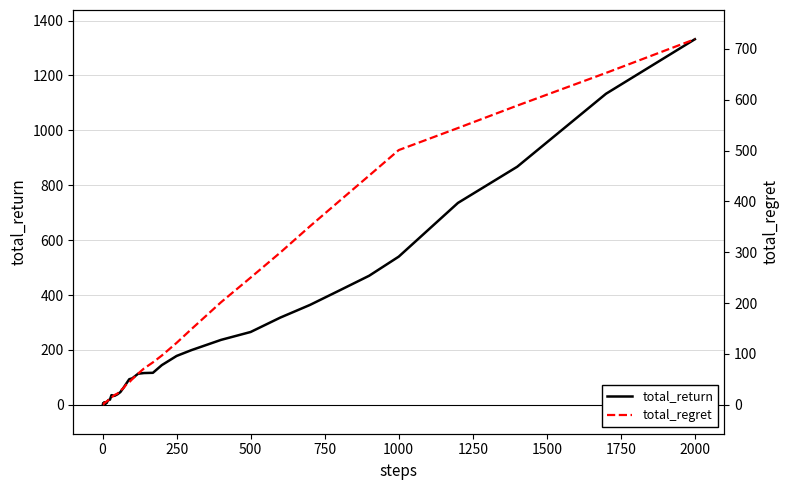

True or false: total_return has a value of 539.9 at 1000.

True